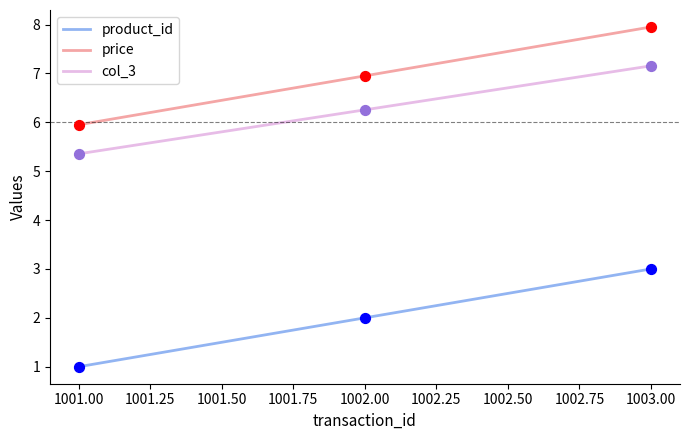

True or false: product_id has a value of 3.0 at 1003.00.

True